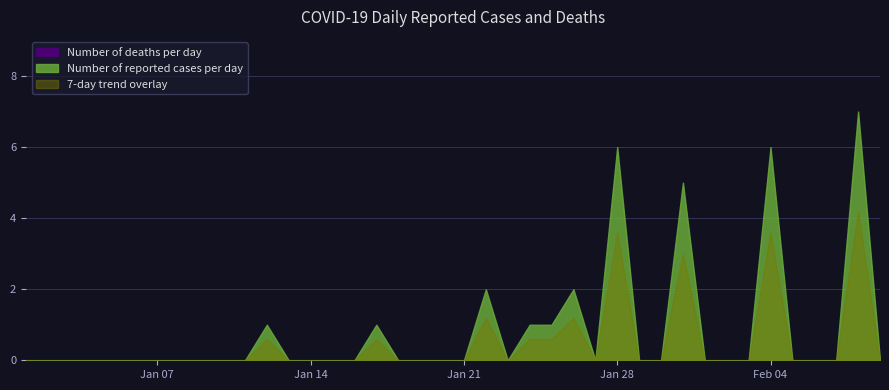

True or false: Number of deaths per day and Number of reported cases per day cross at least once.

False